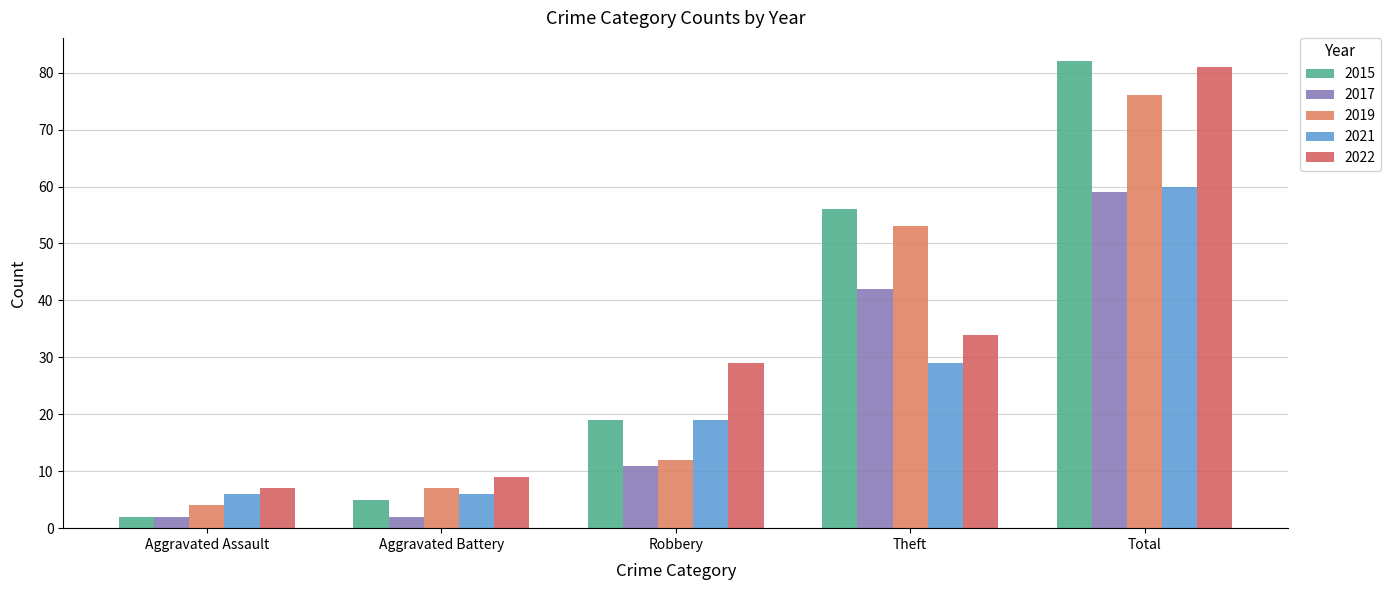

Where is 2022 nearest to the value 44?

Theft